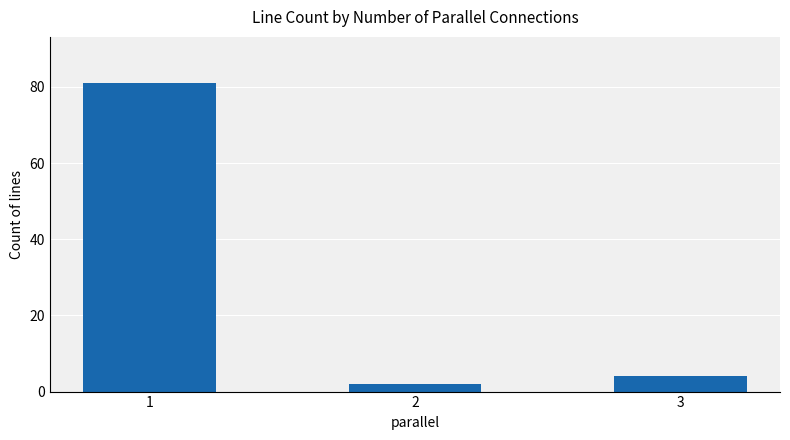

Approximately how many times larger is the value at 2 compared to 3?

0.5